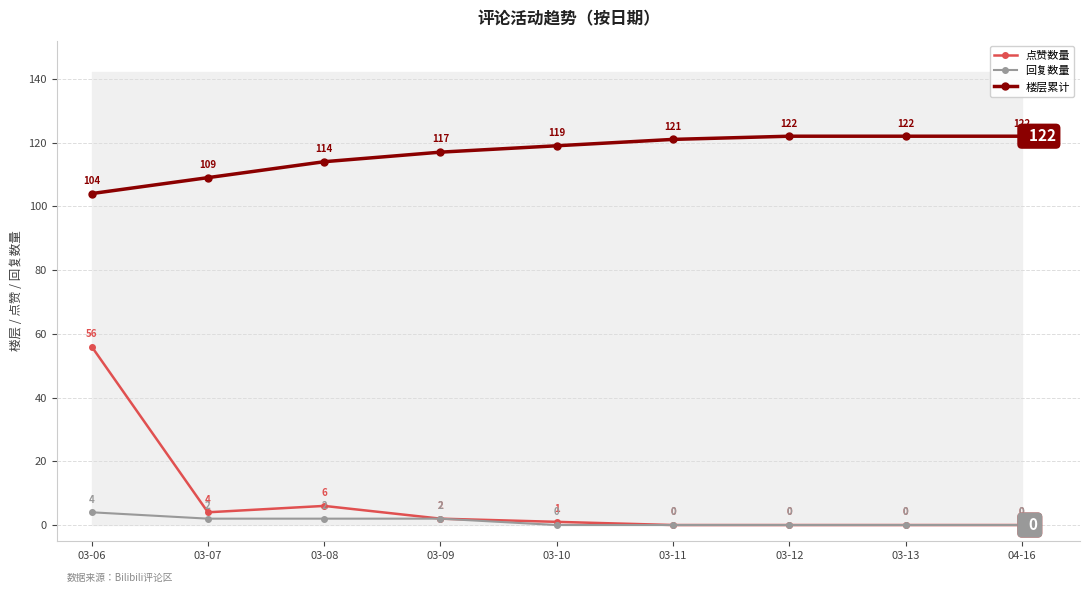

List the series in order of their peak value, highest first.

楼层累计, 点赞数量, 回复数量